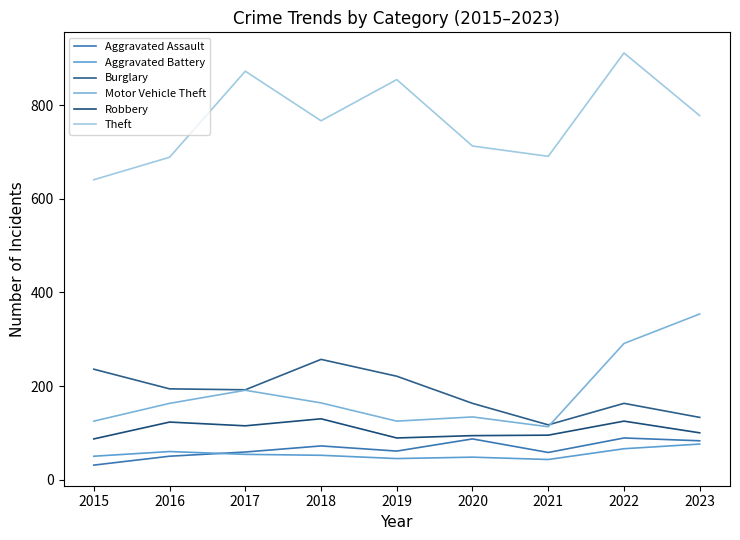

How many lines are shown in the chart?

6